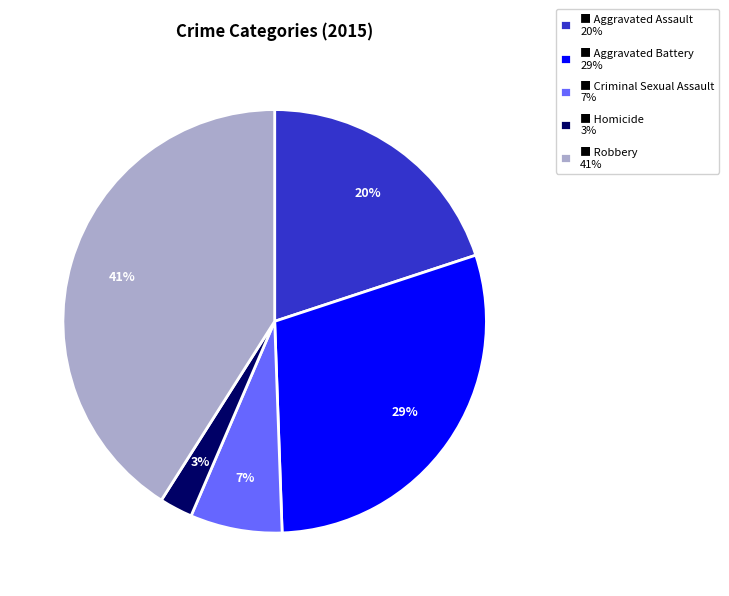

Rank the categories by value from lowest to highest.

■ Homicide 3%, ■ Criminal Sexual Assault 7%, ■ Aggravated Assault 20%, ■ Aggravated Battery 29%, ■ Robbery 41%